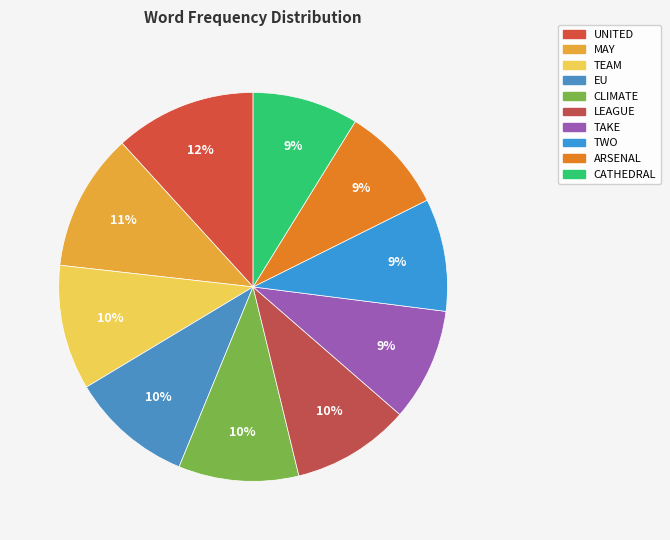

True or false: CATHEDRAL accounts for 9% of the total.

True